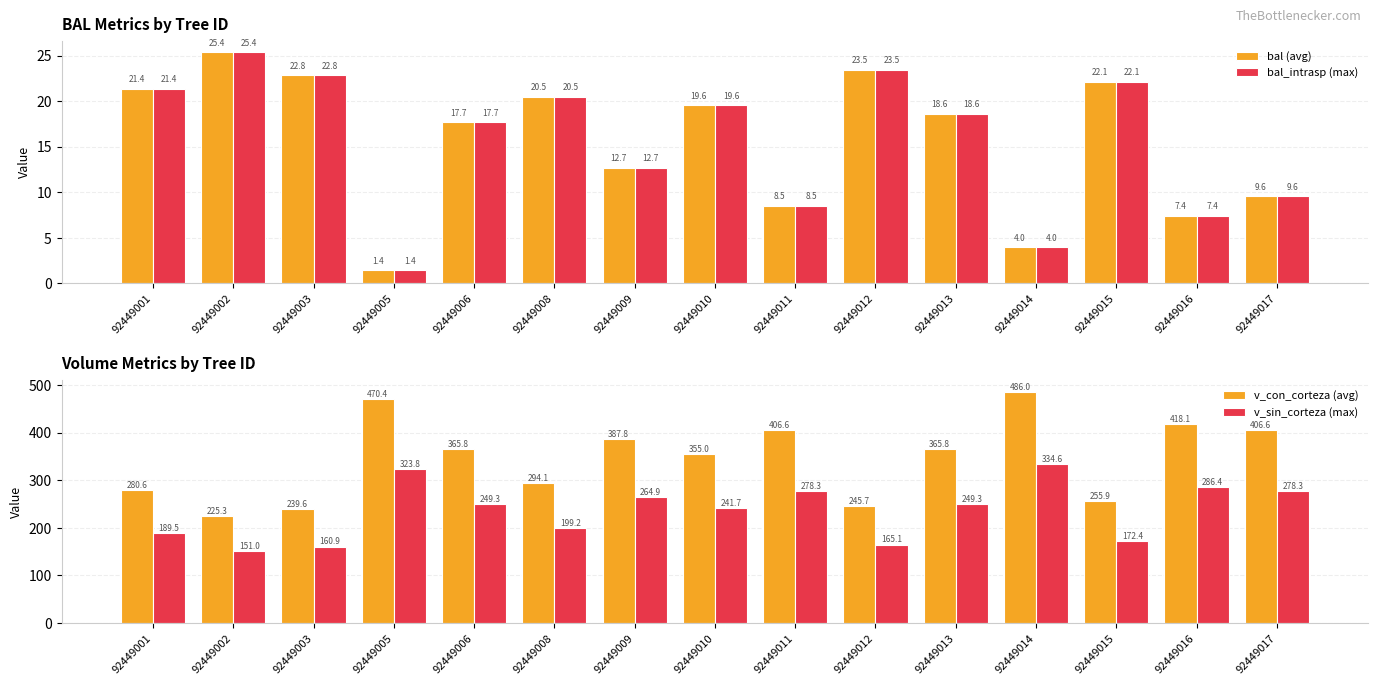

The v_con_corteza (avg) series shows 762.7 at 92449014. True or false?

False